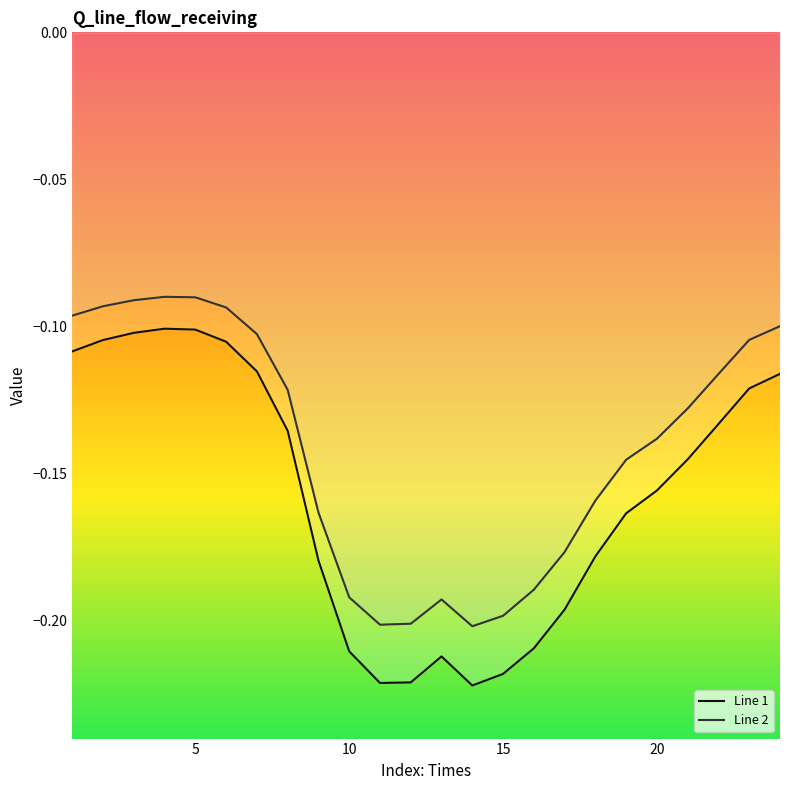

Reading left to right, list all the values displayed in this chart.

Line 1: -0.1	-0.1	-0.1	-0.1	-0.1	-0.1	-0.1	-0.1	-0.2	-0.2	-0.2	-0.2	-0.2	-0.2	-0.2	-0.2	-0.2	-0.2	-0.2	-0.2	-0.1	-0.1	-0.1	-0.1
Line 2: -0.1	-0.1	-0.1	-0.1	-0.1	-0.1	-0.1	-0.1	-0.2	-0.2	-0.2	-0.2	-0.2	-0.2	-0.2	-0.2	-0.2	-0.2	-0.1	-0.1	-0.1	-0.1	-0.1	-0.1